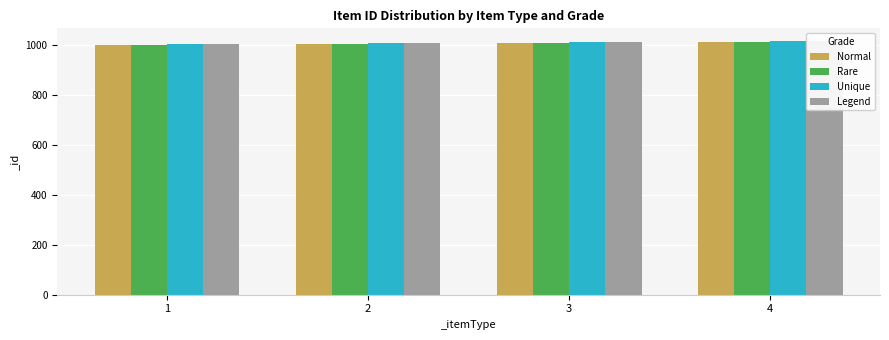

What value does the Normal series have at 2, to the nearest 10?

1000